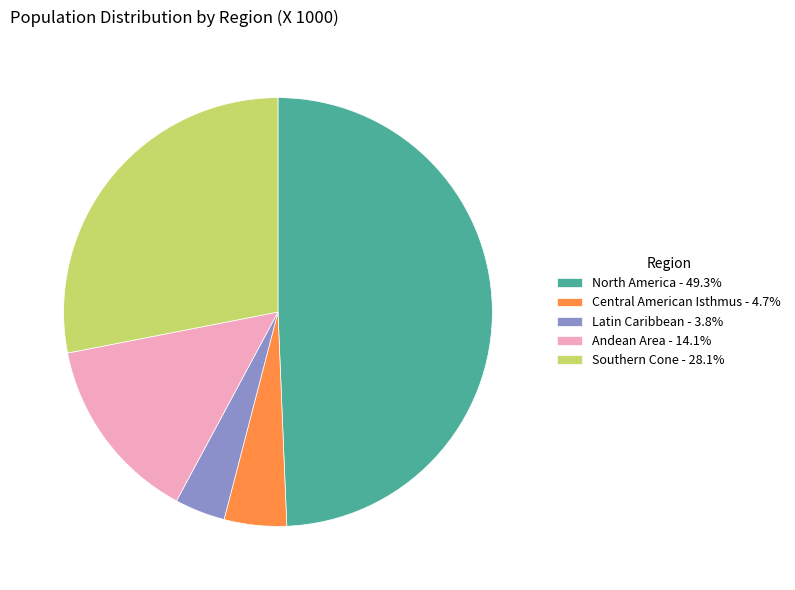

Is there a majority slice in this chart?

No